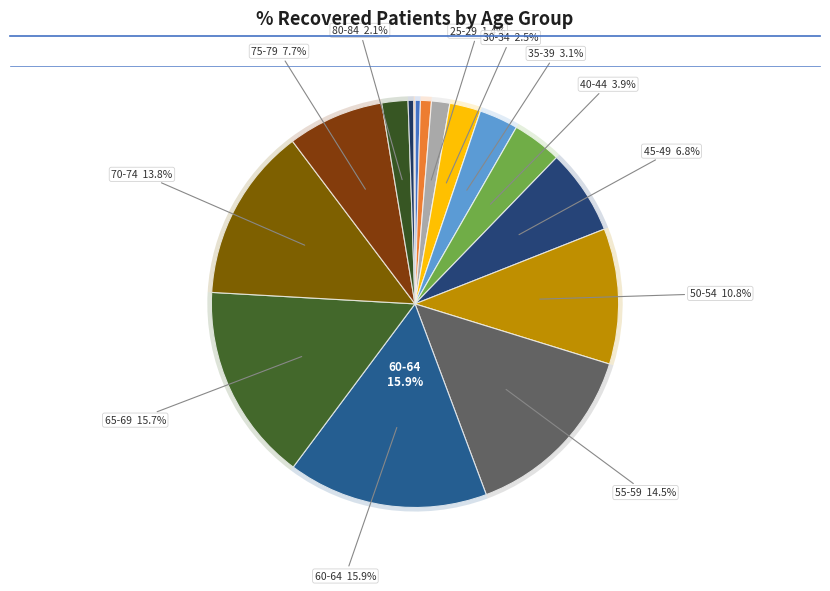

True or false: 60-64 accounts for 16% of the total.

True